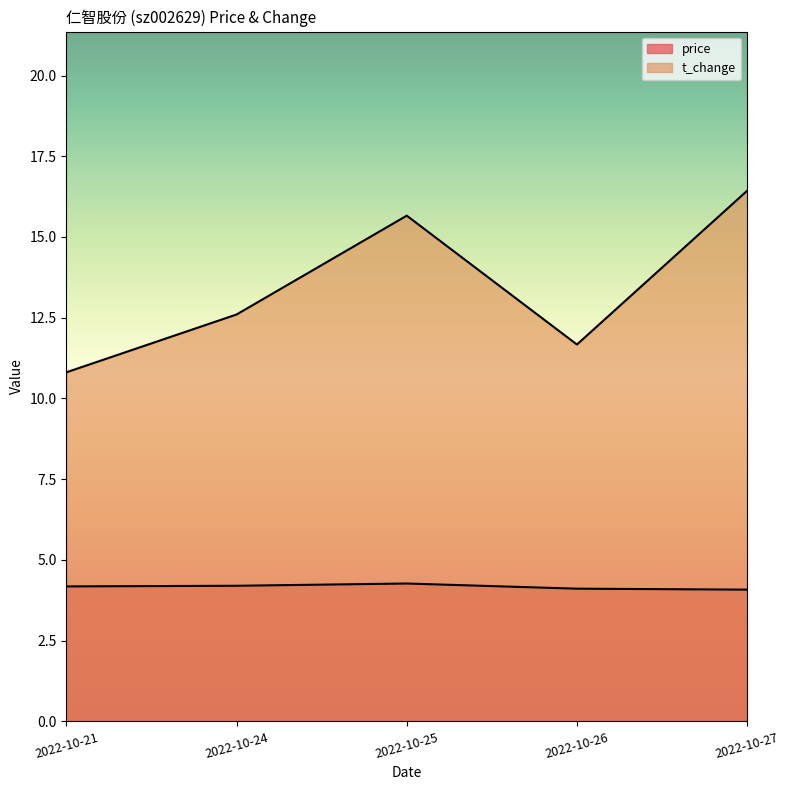

What is the value of the t_change point at the 5th from the left?

16.4